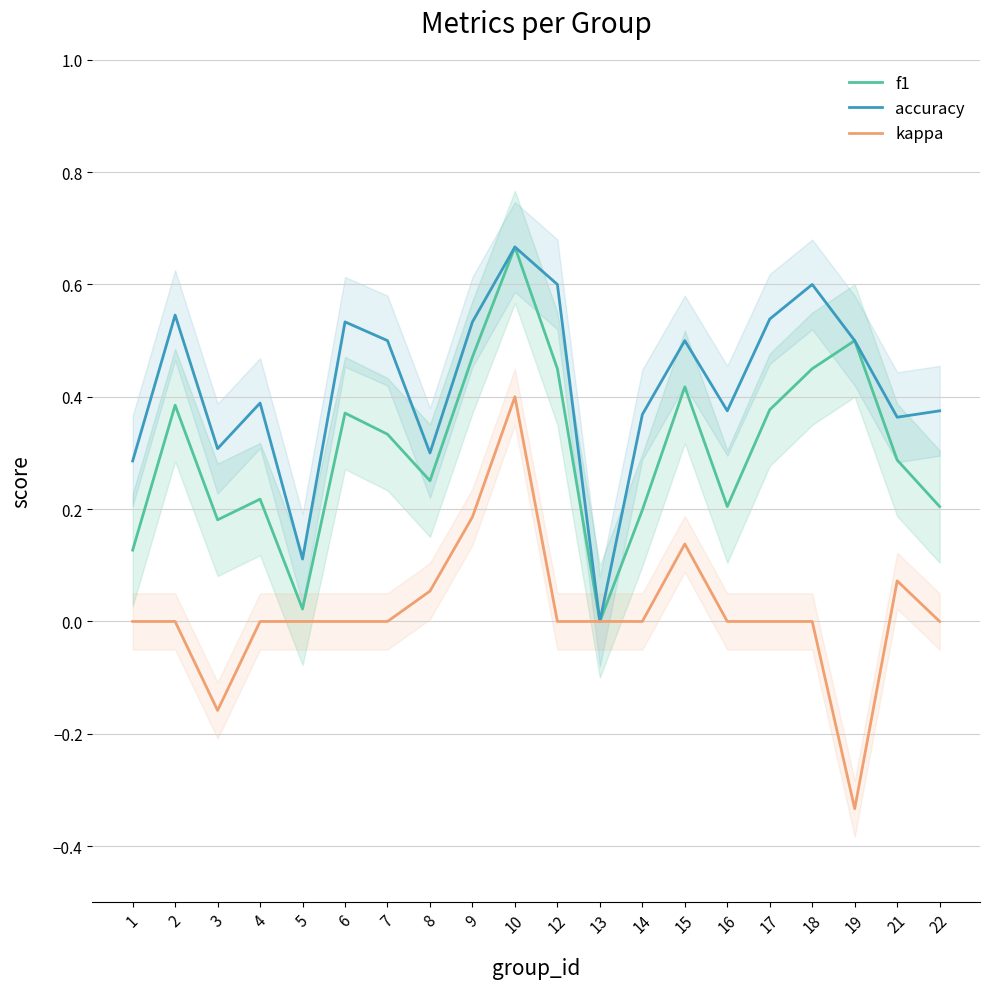

How many positive values does the accuracy series have?

19